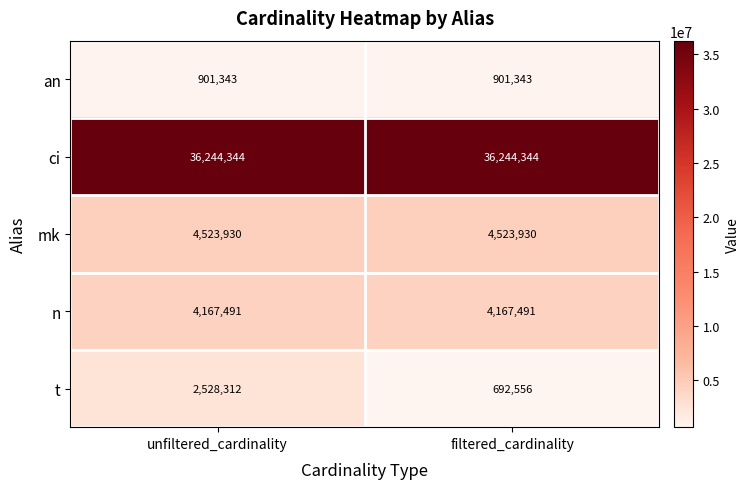

Rank the series by their maximum value, from highest to lowest.

ci, mk, n, t, an